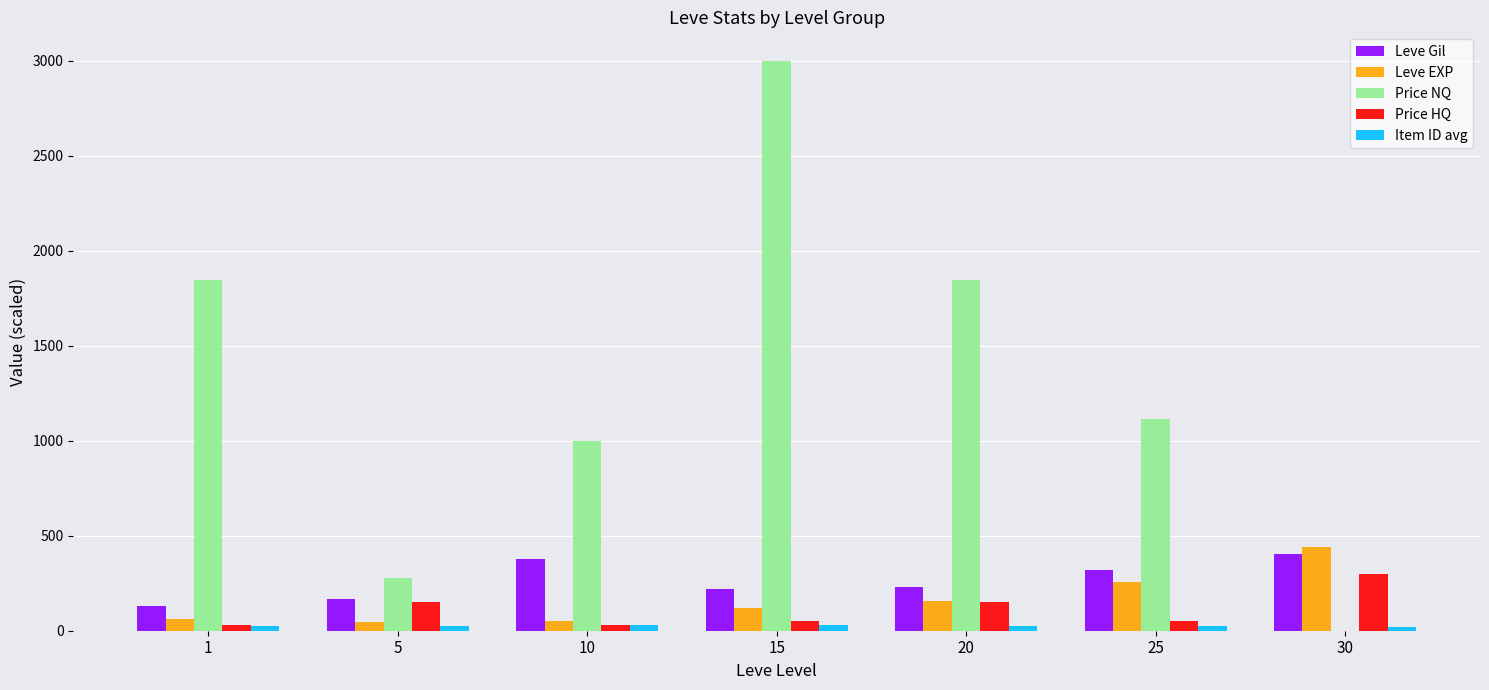

What is the sum of all Price NQ values?

9082.0